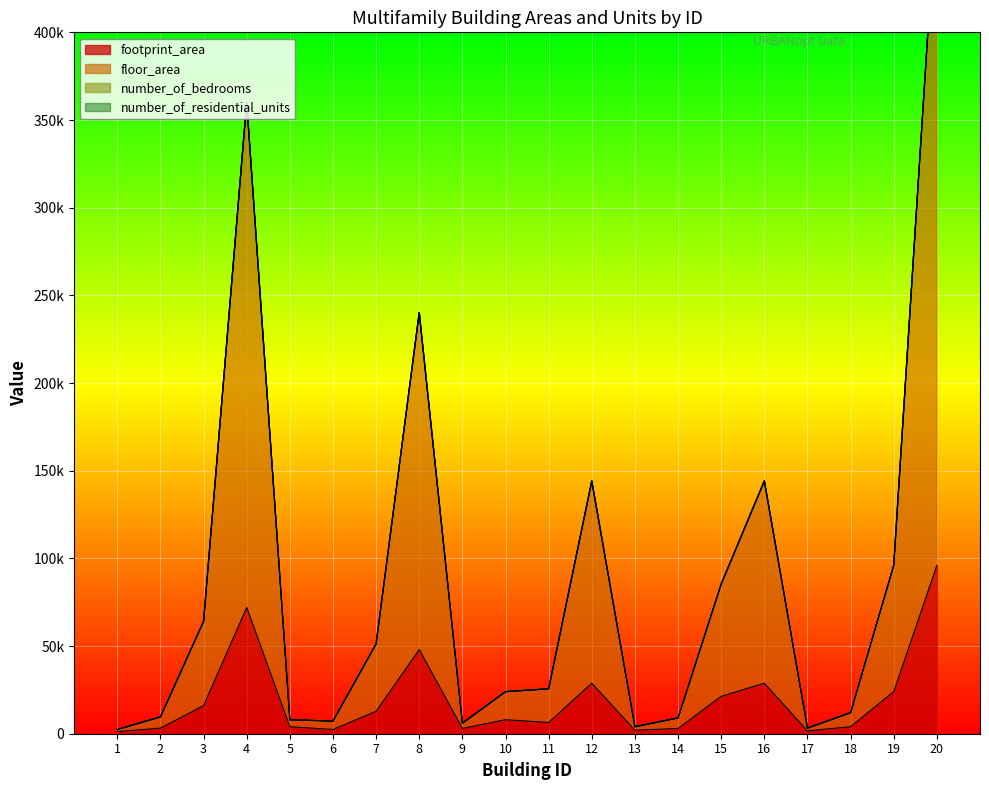

True or false: floor_area and footprint_area cross at least once.

False